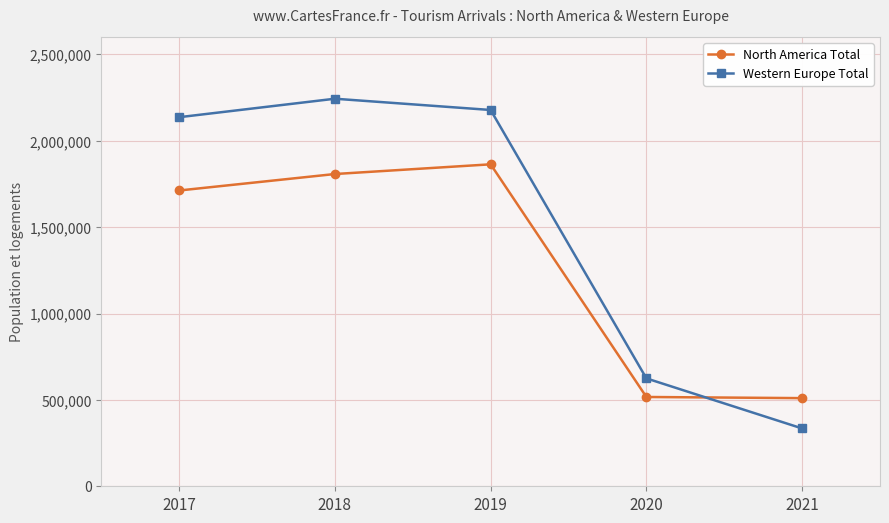

What is the difference between the North America Total values at 2018 and 2020?

1290758